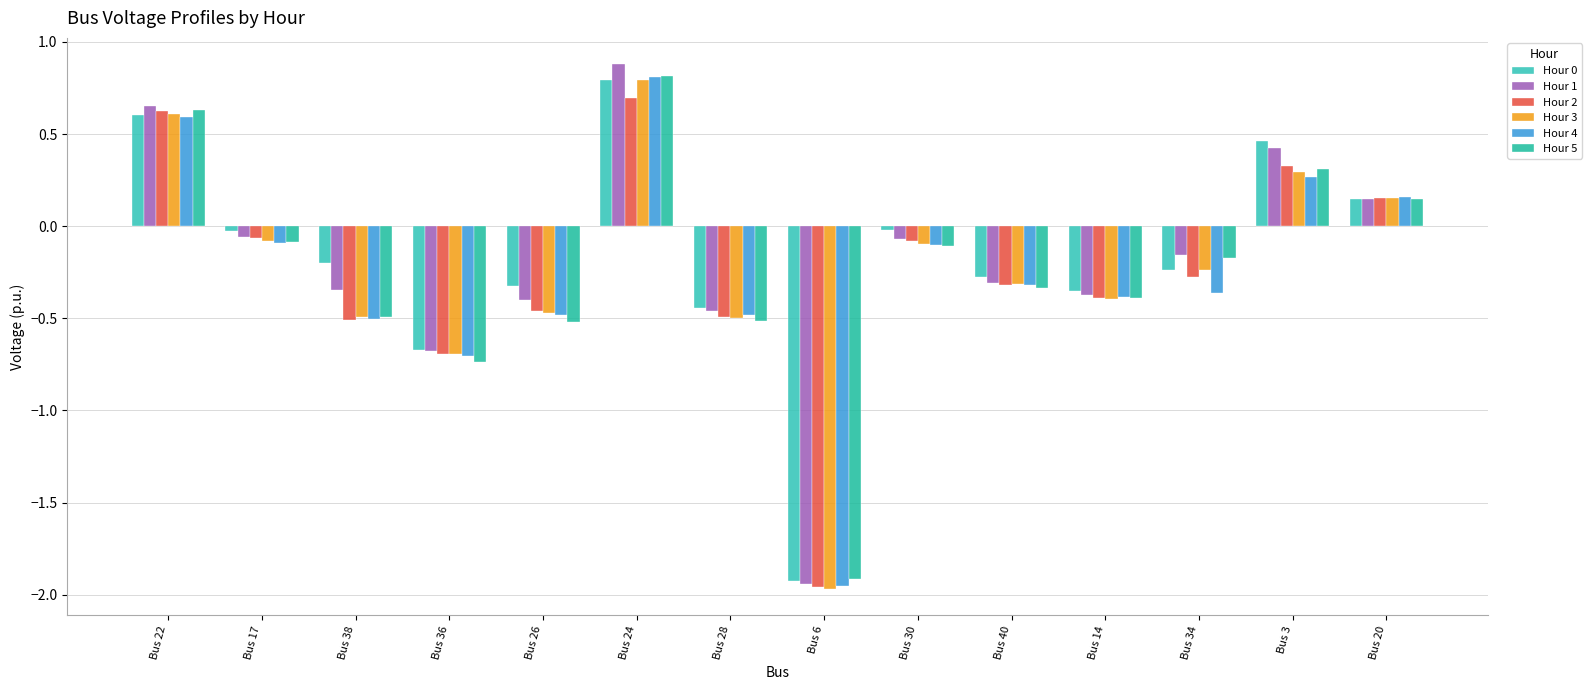

How many values in Hour 1 are below zero?

10